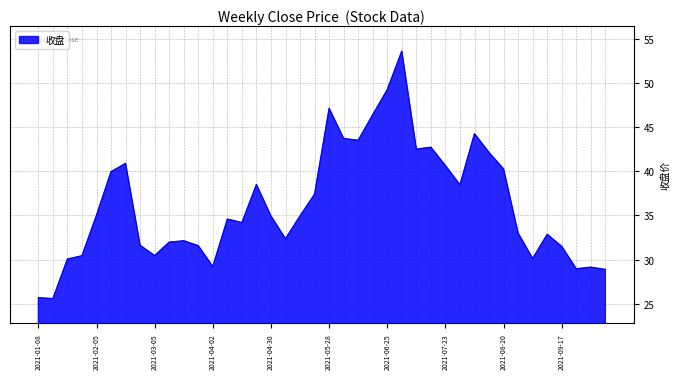

What is the greatest value displayed?

53.6